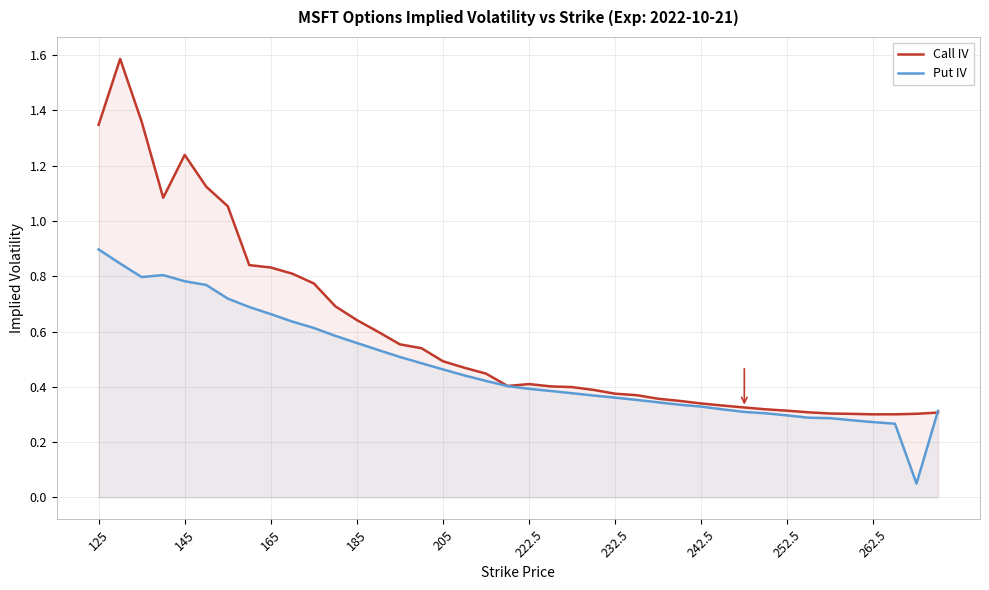

True or false: Put IV has more than 1 interior local peaks.

False